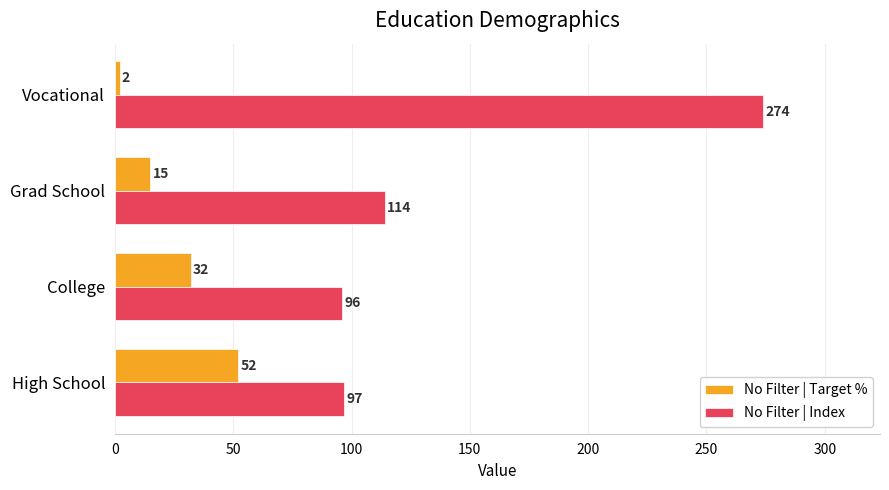

At how many categories does at least one series exceed 84?

4